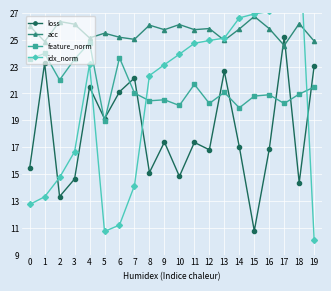

Is this an area chart (filled region under the line)?

No